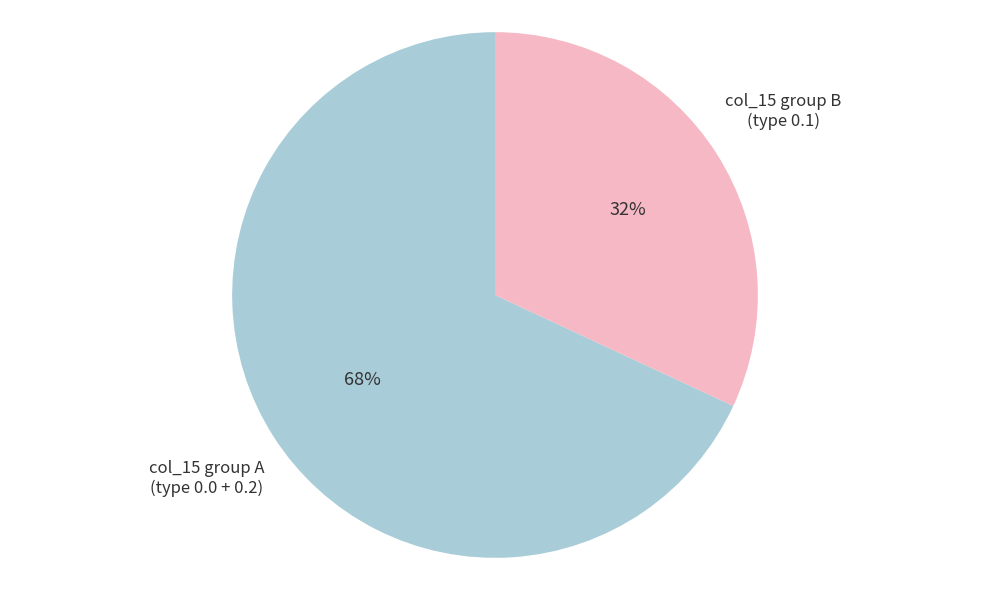

How many slices are in this pie chart?

2